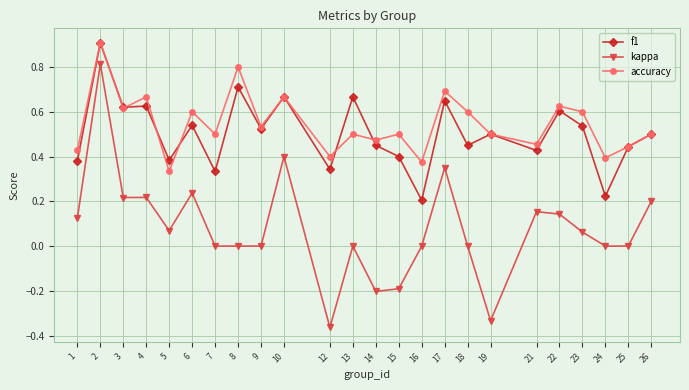

Is it true that f1 equals 0.2 at 24?

True